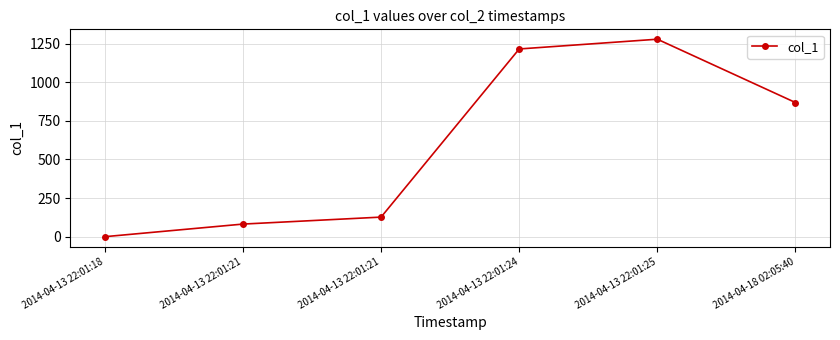

Is this an area chart (filled region under the line)?

No